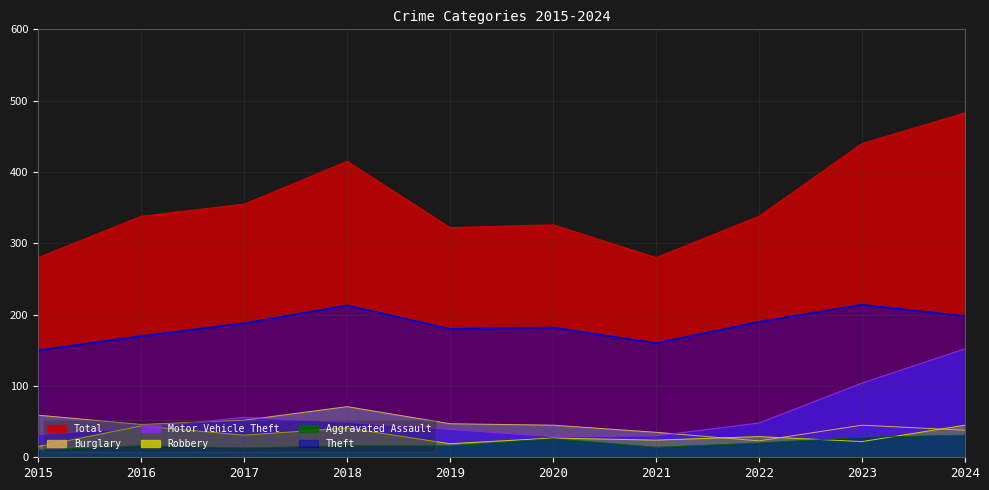

How many categories are shown in the chart?

10